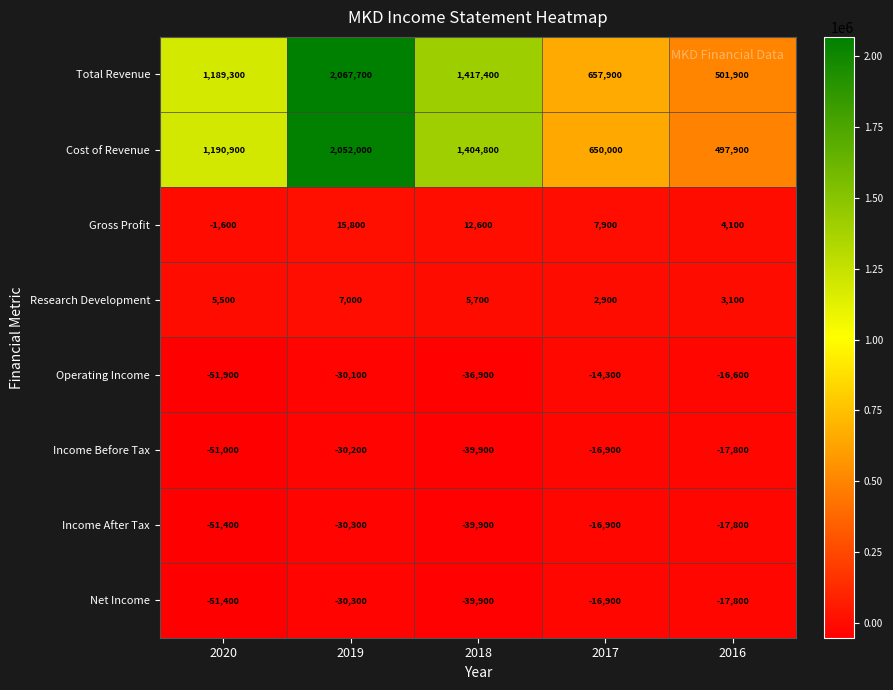

Where is Cost of Revenue nearest to the value 1274950?

2020